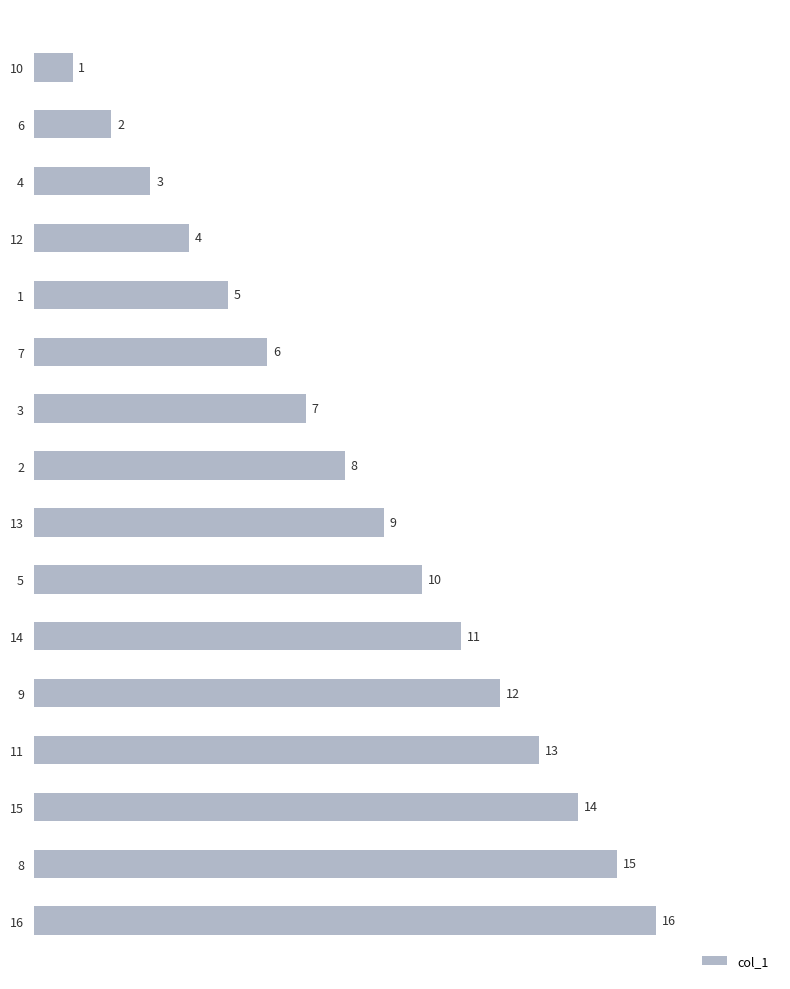

What is the approximate value at 14?

11